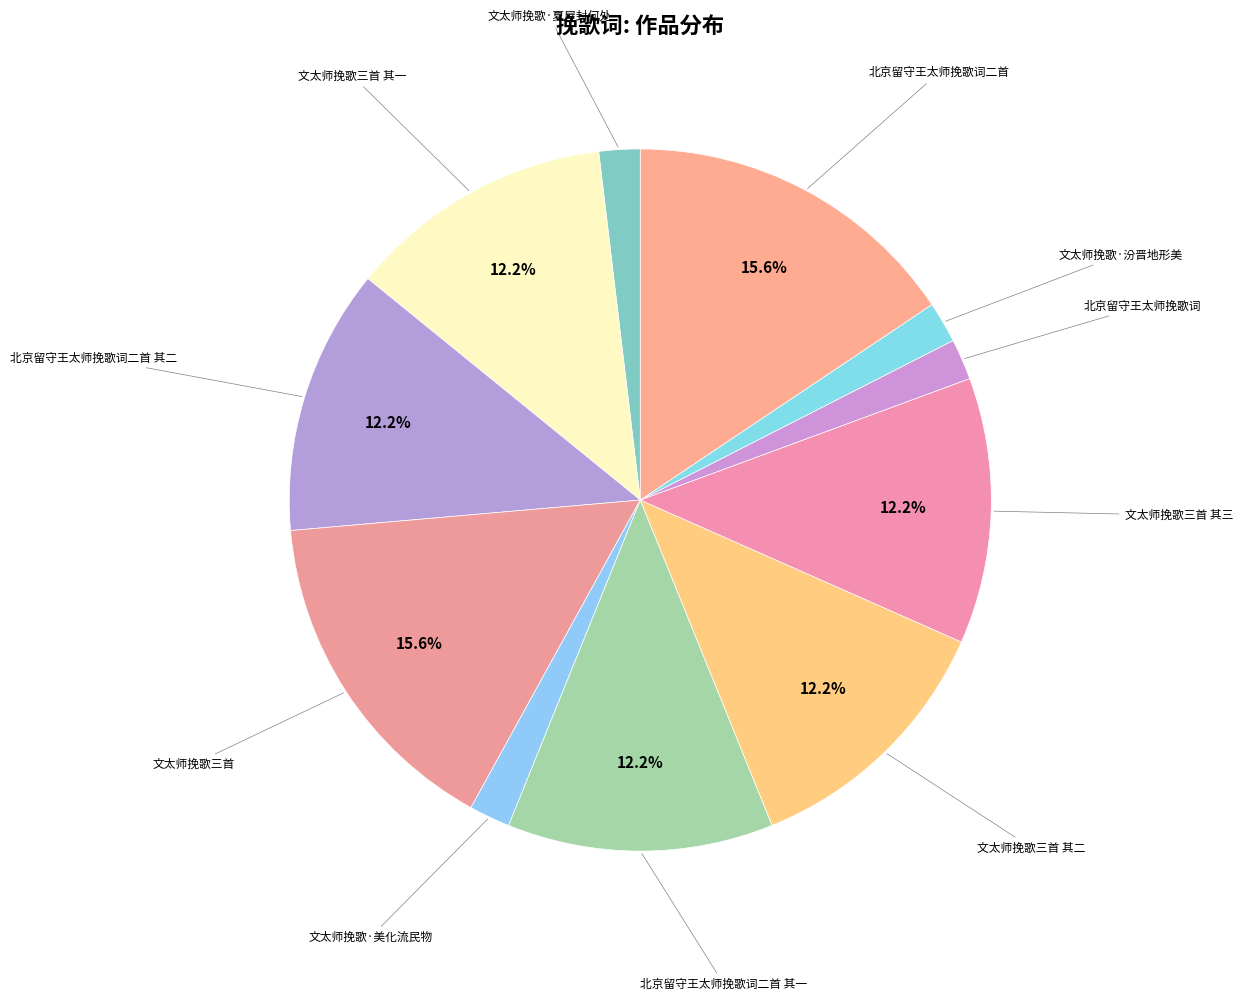

How many slices are in this pie chart?

11